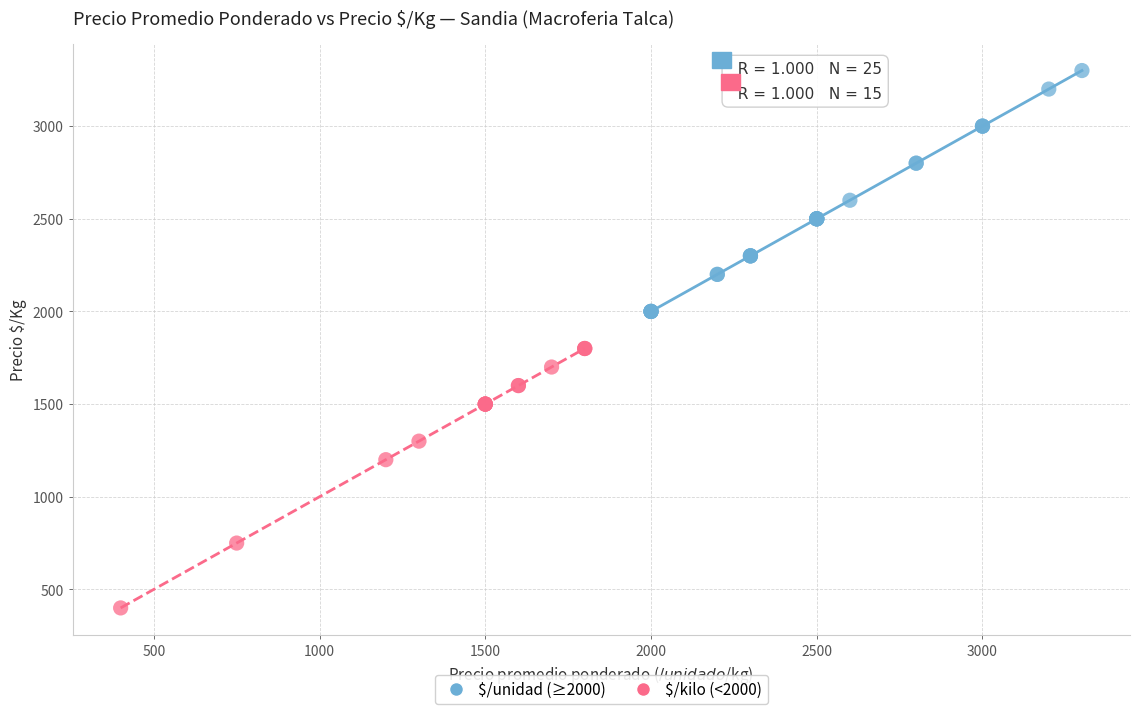

Which series reaches the minimum Y coordinate?

$/kilo (<2000)